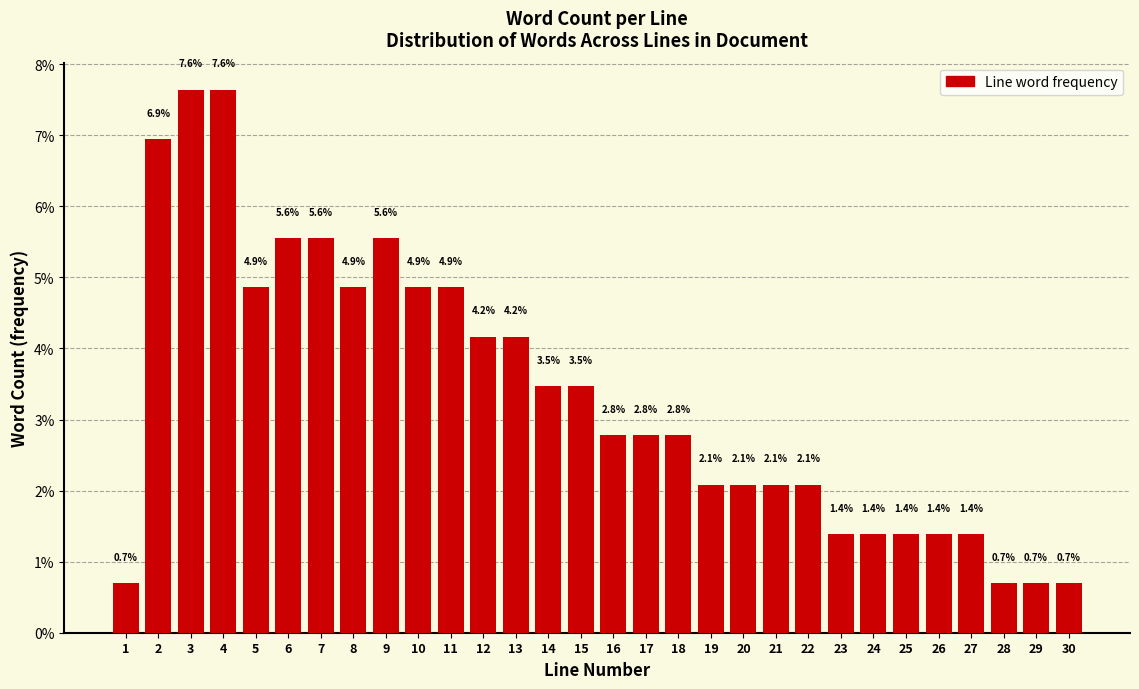

Reading left to right, what are all the values shown in this chart?

1=0.7	2=6.9	3=7.6	4=7.6	5=4.9	6=5.6	7=5.6	8=4.9	9=5.6	10=4.9	11=4.9	12=4.2	13=4.2	14=3.5	15=3.5	16=2.8	17=2.8	18=2.8	19=2.1	20=2.1	21=2.1	22=2.1	23=1.4	24=1.4	25=1.4	26=1.4	27=1.4	28=0.7	29=0.7	30=0.7